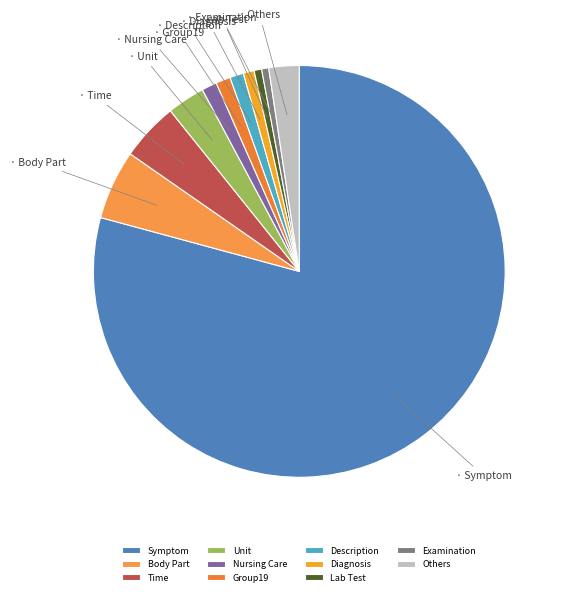

Is there a majority slice in this chart?

Yes